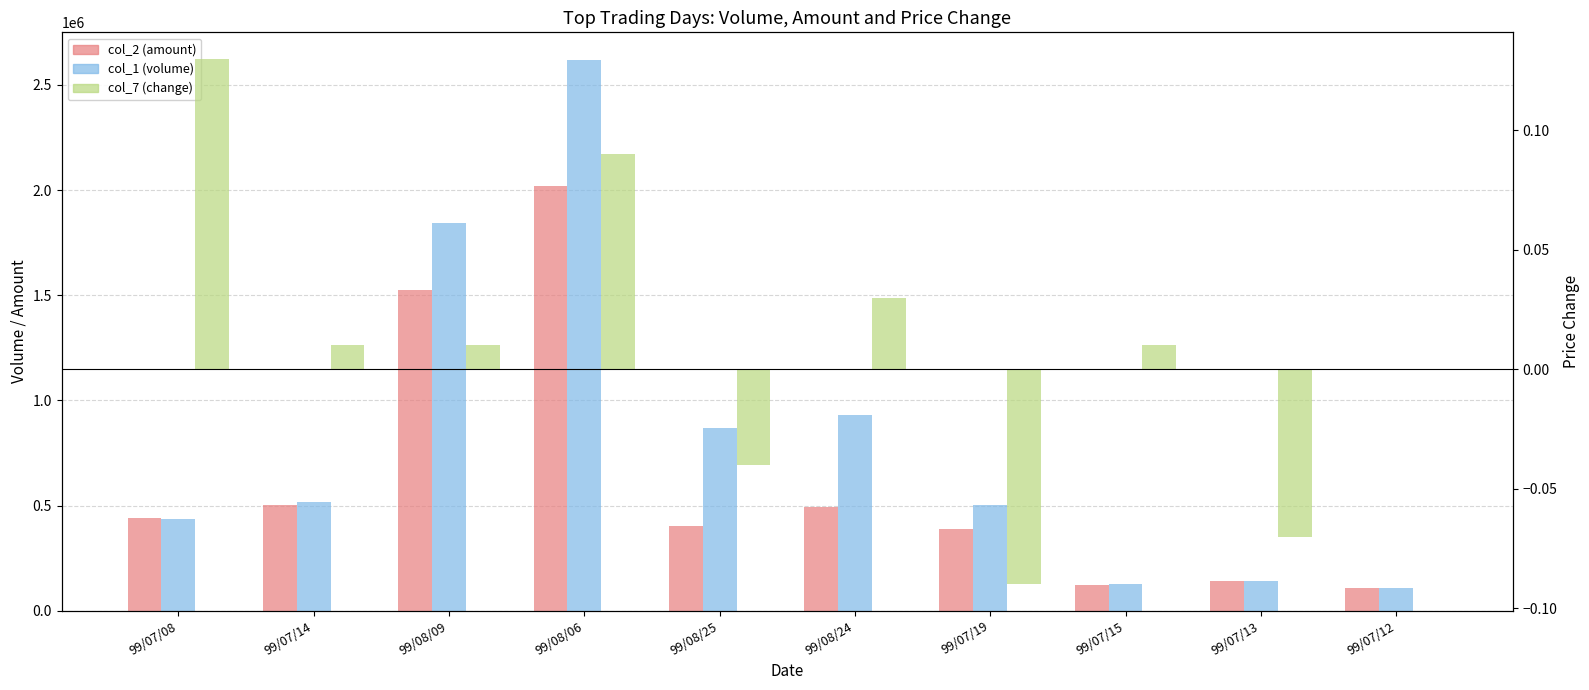

Reading left to right, extract all data points from this chart.

col_2 (amount): 99/07/08=439090.0	99/07/14=500320.0	99/08/09=1525440.0	99/08/06=2020280.0	99/08/25=403290.0	99/08/24=495390.0	99/07/19=388850.0	99/07/15=121860.0	99/07/13=139380.0	99/07/12=110090.0
col_1 (volume): 99/07/08=438000.0	99/07/14=516000.0	99/08/09=1843000.0	99/08/06=2619000.0	99/08/25=870000.0	99/08/24=932000.0	99/07/19=505000.0	99/07/15=129000.0	99/07/13=139000.0	99/07/12=109000.0
col_7 (change): 99/07/08=0.1	99/07/14=0.0	99/08/09=0.0	99/08/06=0.1	99/08/25=-0.0	99/08/24=0.0	99/07/19=-0.1	99/07/15=0.0	99/07/13=-0.1	99/07/12=0.0